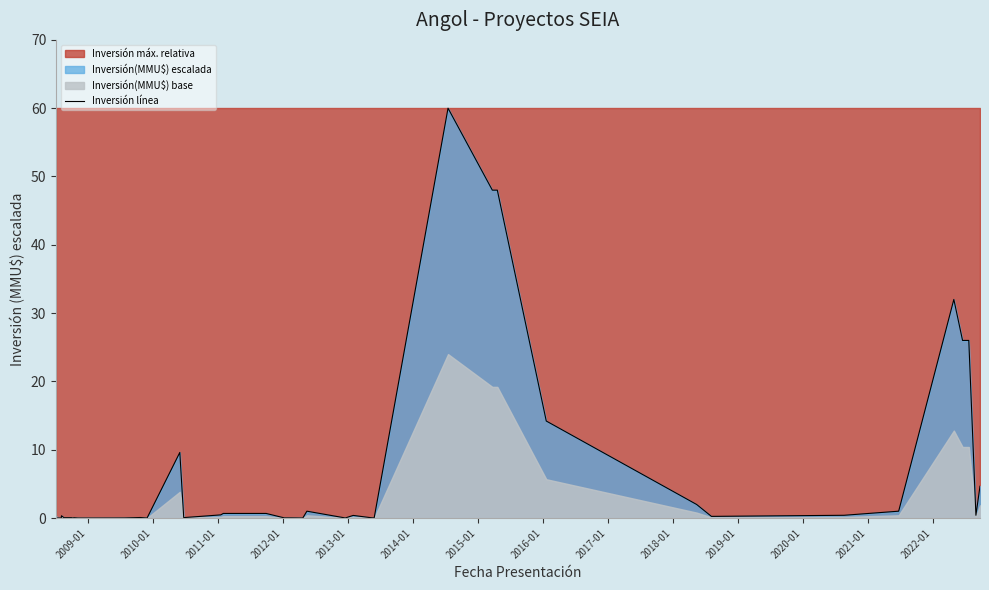

What is the difference between the maximum and minimum values?

60.0